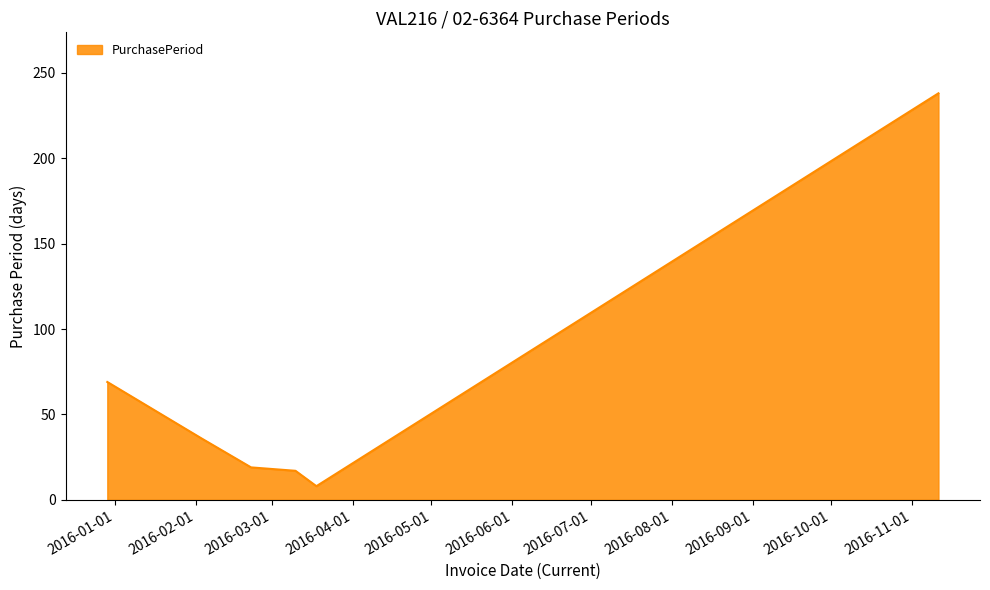

True or false: the data has more than 2 interior local peaks.

False